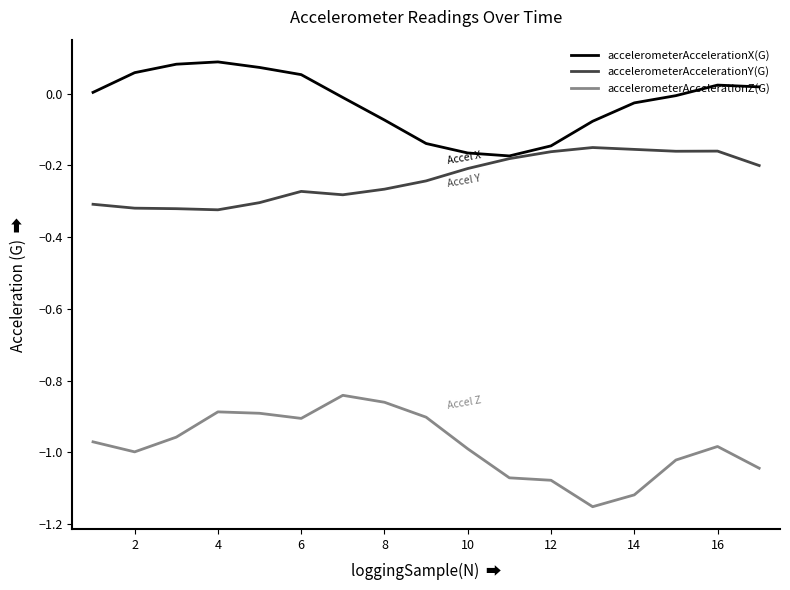

Rank the series by their average value, from highest to lowest.

accelerometerAccelerationX(G), accelerometerAccelerationY(G), accelerometerAccelerationZ(G)